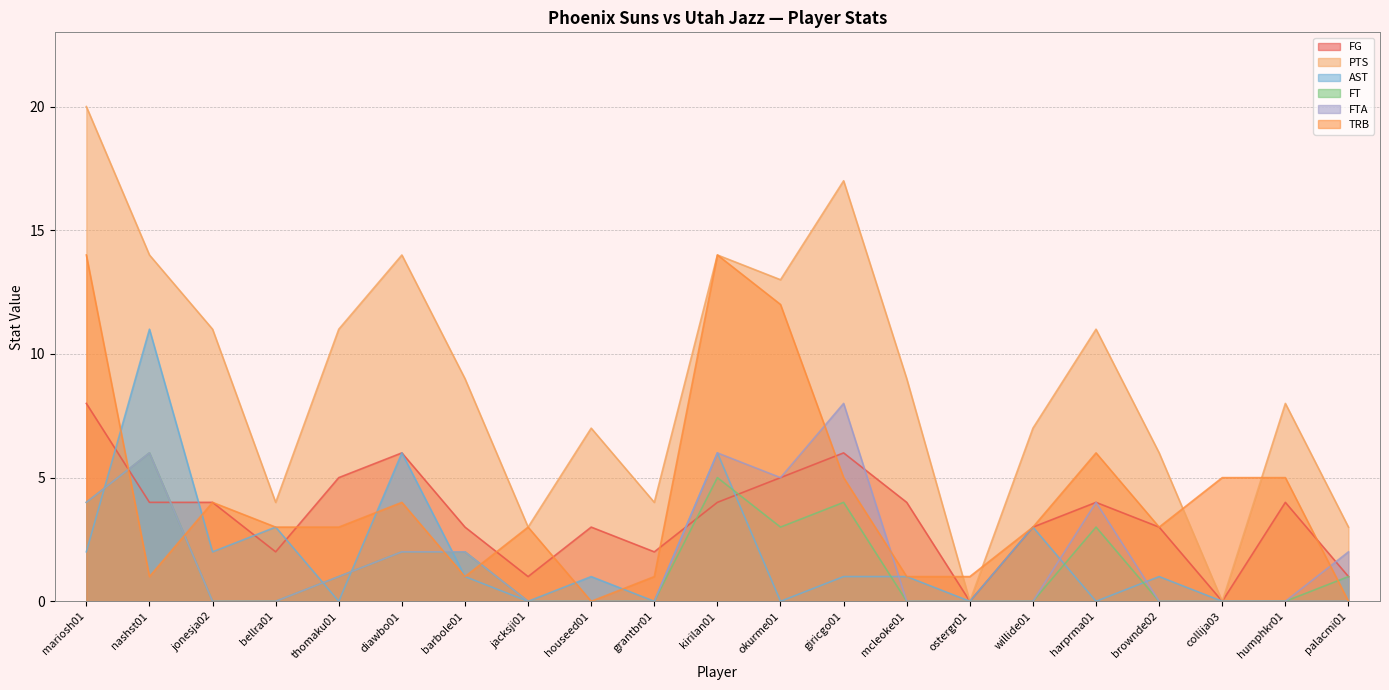

Rank the series by their maximum value, from lowest to highest.

FT, FG, FTA, AST, TRB, PTS